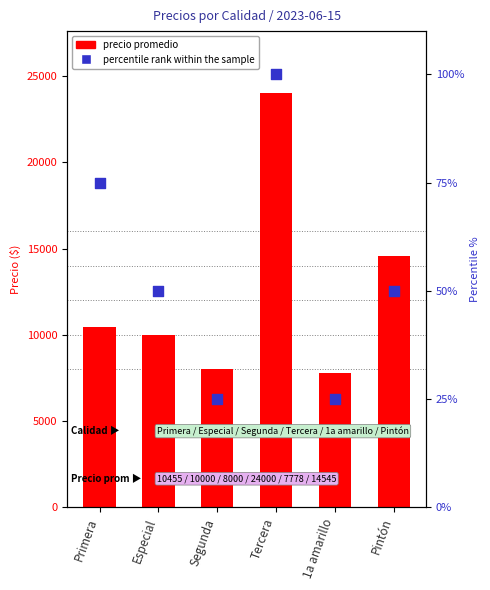

Which series has the widest spread of Y values?

precio promedio